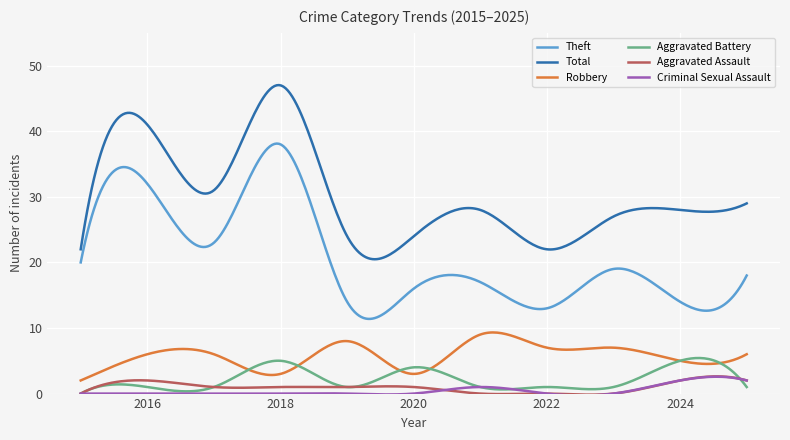

True or false: Total and Aggravated Assault cross at least once.

False